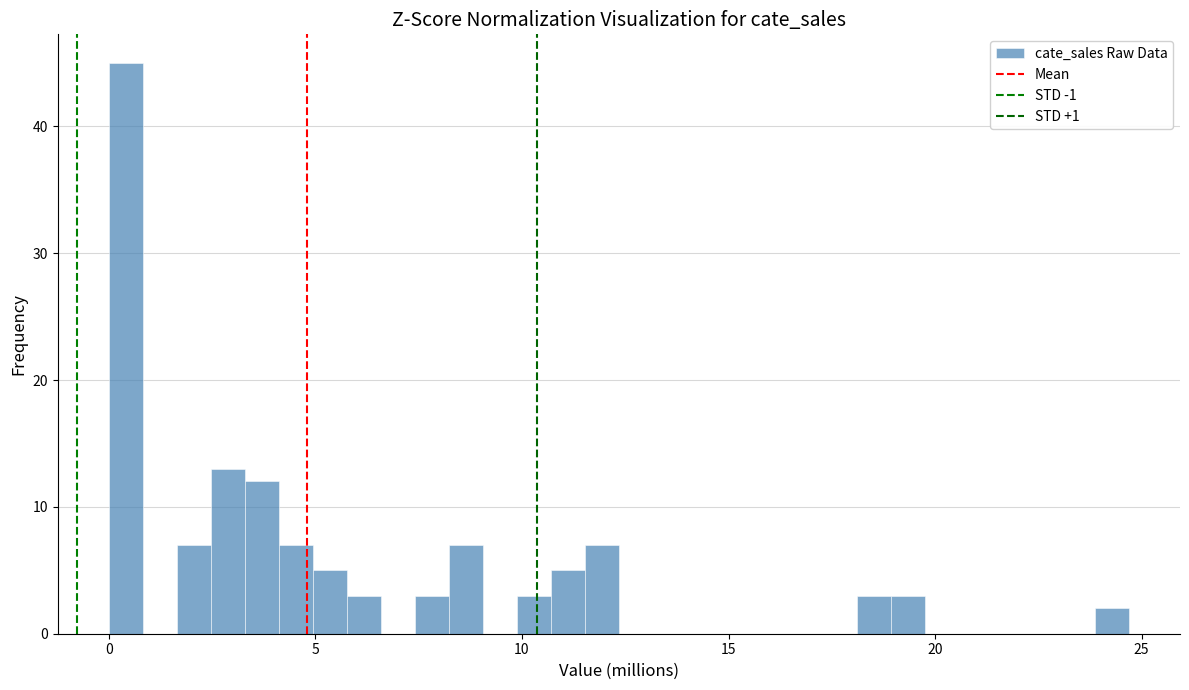

Around what value on the x-axis is the tallest bar? Give the approximate position of its centre, as read against the axis.

0.5